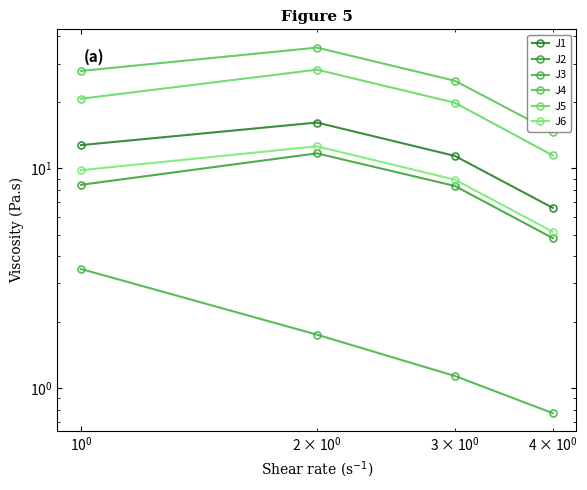

True or false: J3 and J5 cross at least once.

False